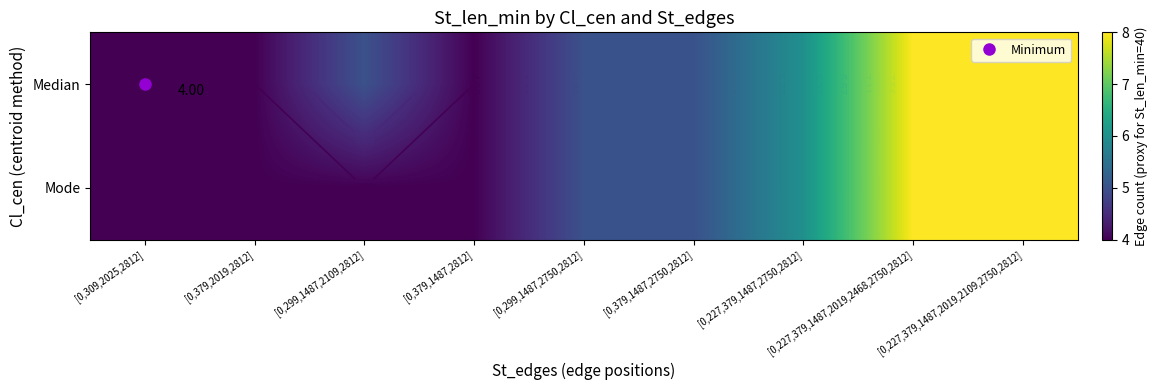

Read the Mode value at [0,227,379,1487,2019,2109,2750,2812].

8